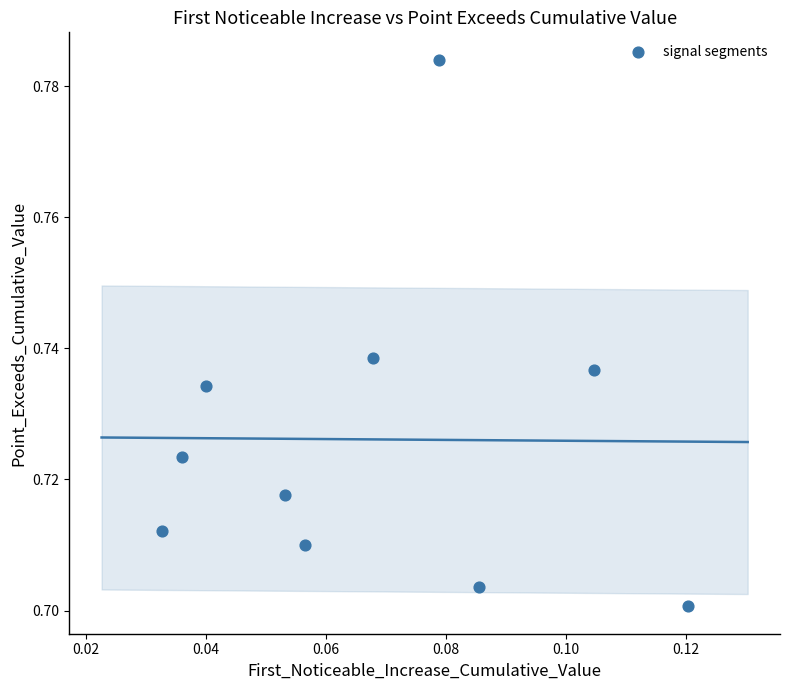

Count the number of points in this scatter plot.

10